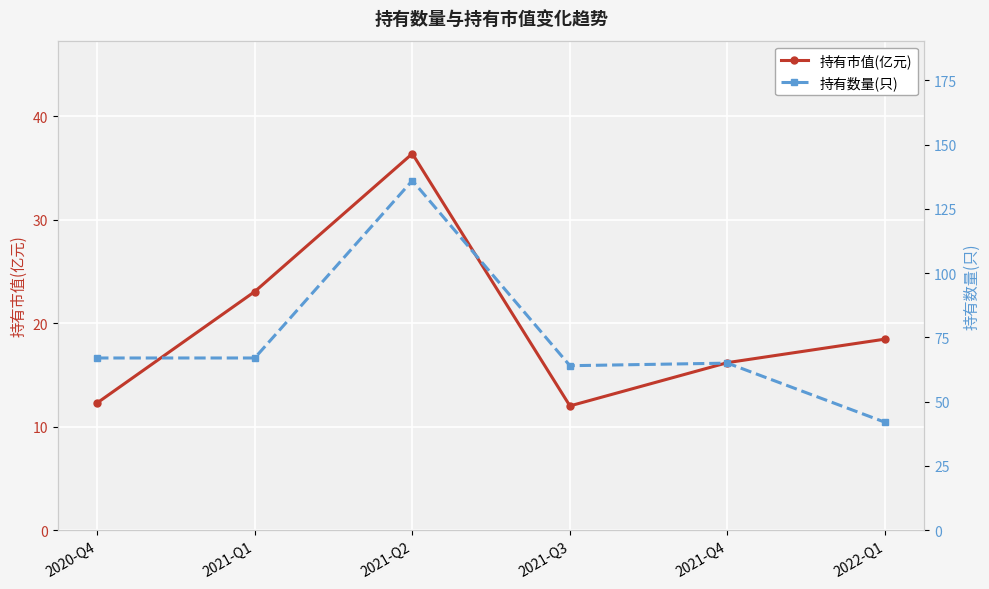

True or false: 持有数量(只) has more than 0 points higher than both neighbors.

True